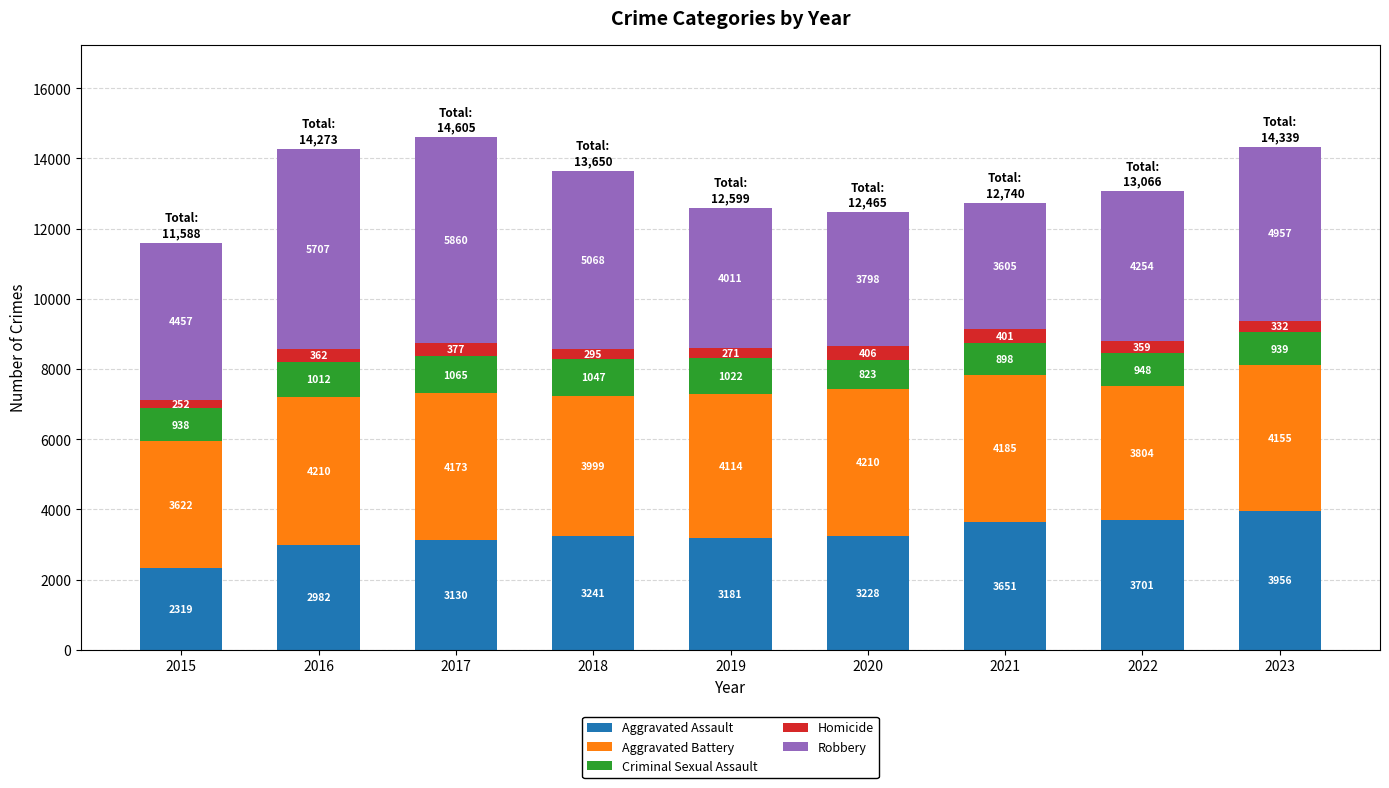

Are the bars horizontal?

No